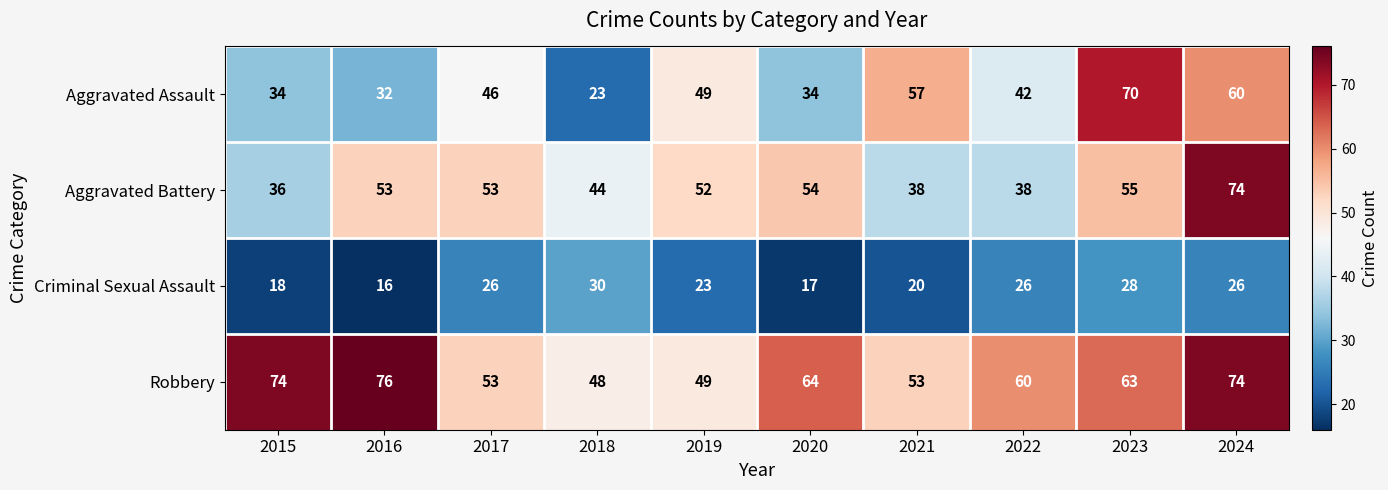

Is the value of Criminal Sexual Assault at 2024 greater than the value of Aggravated Battery at 2022?

No